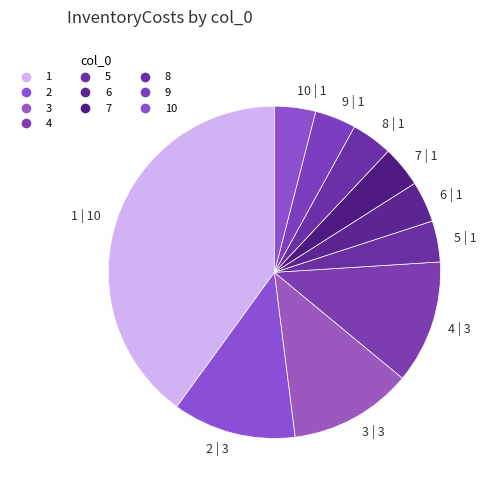

Is 7 | 1 the majority of the pie?

No